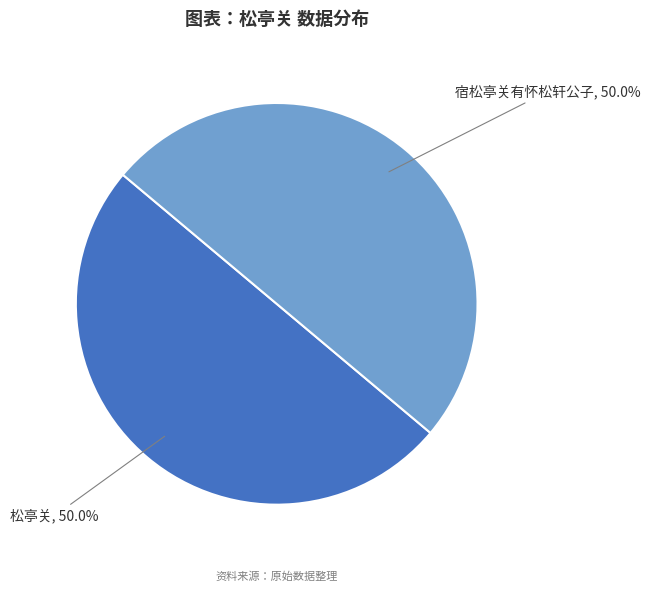

Count the number of slices in the pie.

2